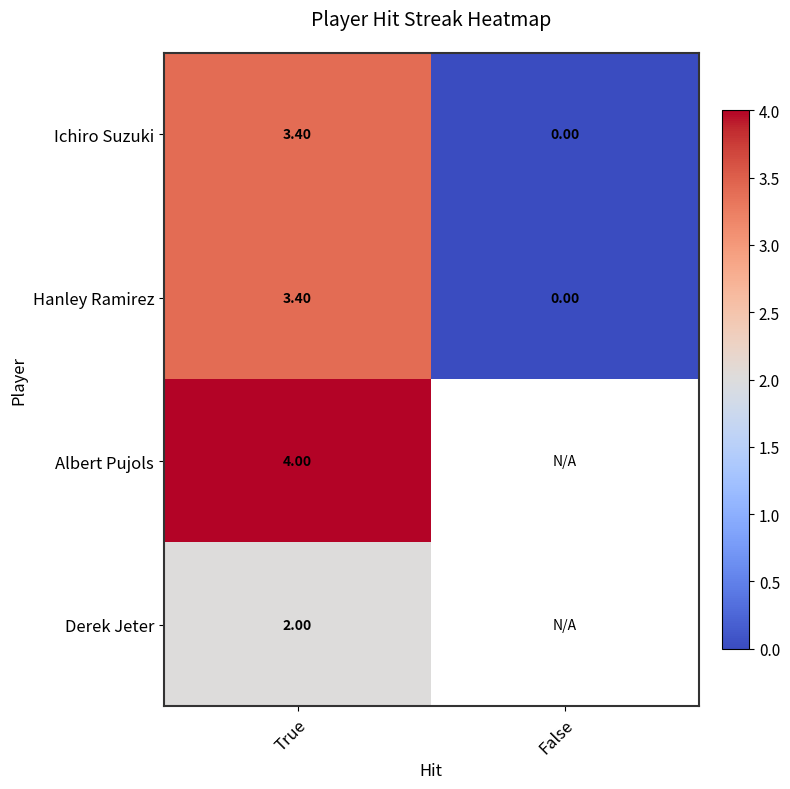

Is the value of Ichiro Suzuki at True greater than the value of Albert Pujols at True?

No